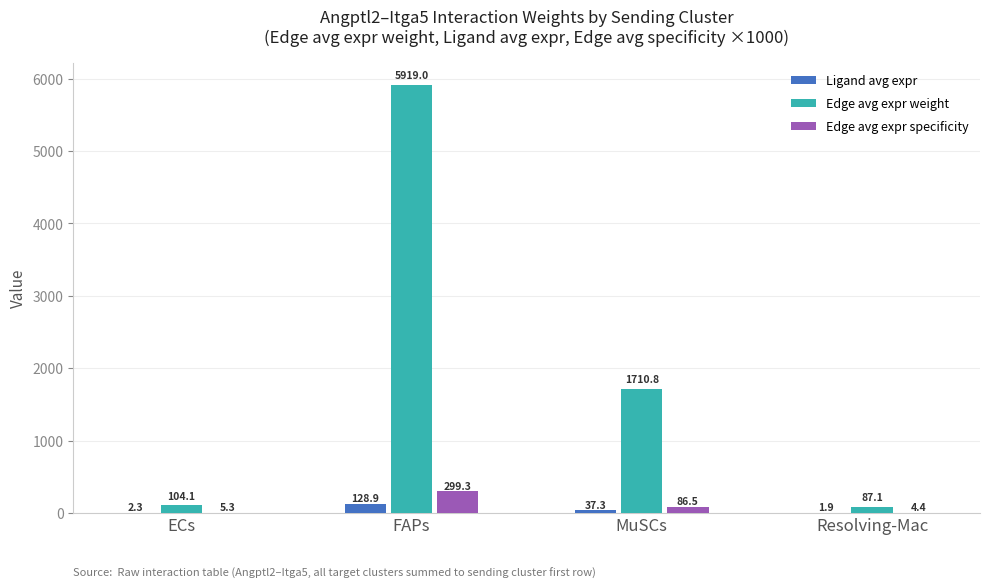

What is the total value across all series at ECs?

111.6